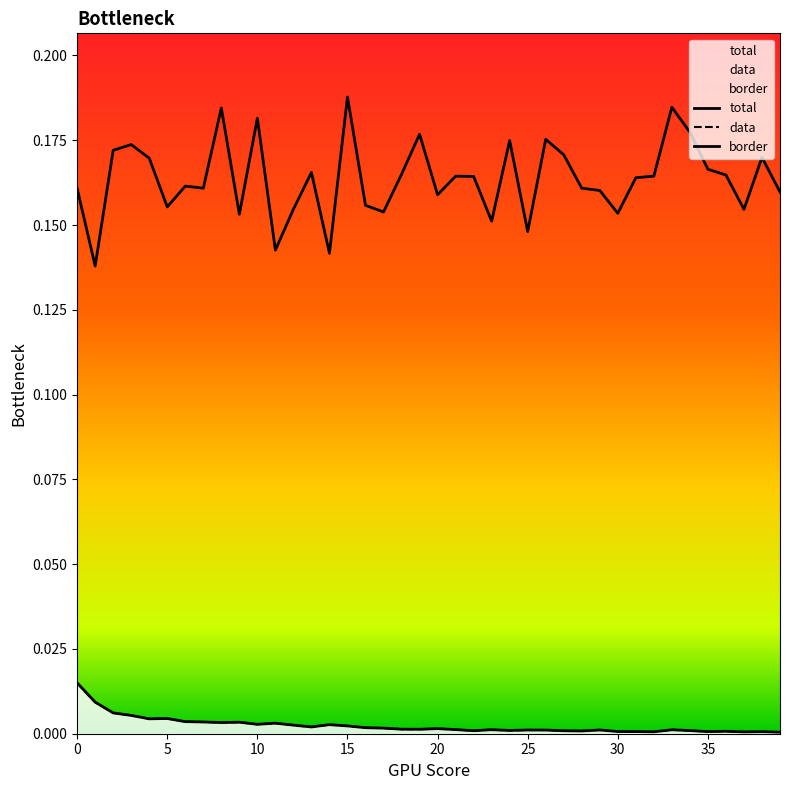

Is the value of total at 0 greater than the value of data at 14?

Yes